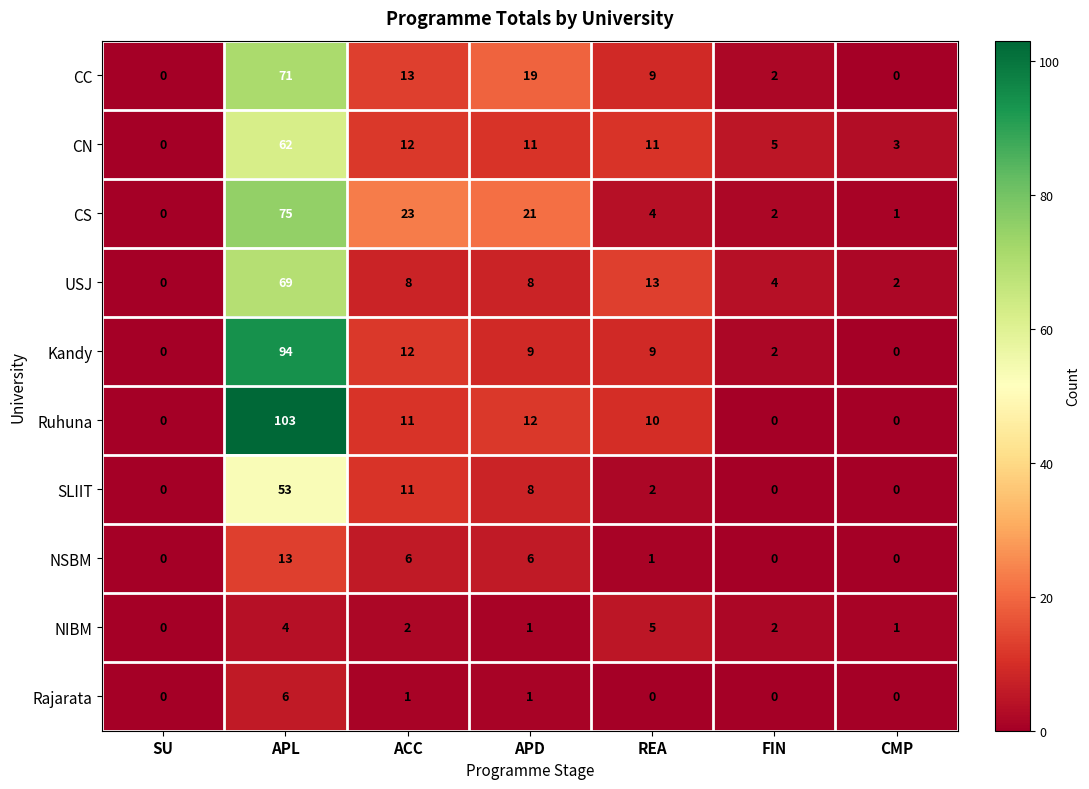

True or false: SLIIT has a value of 19 at ACC.

False